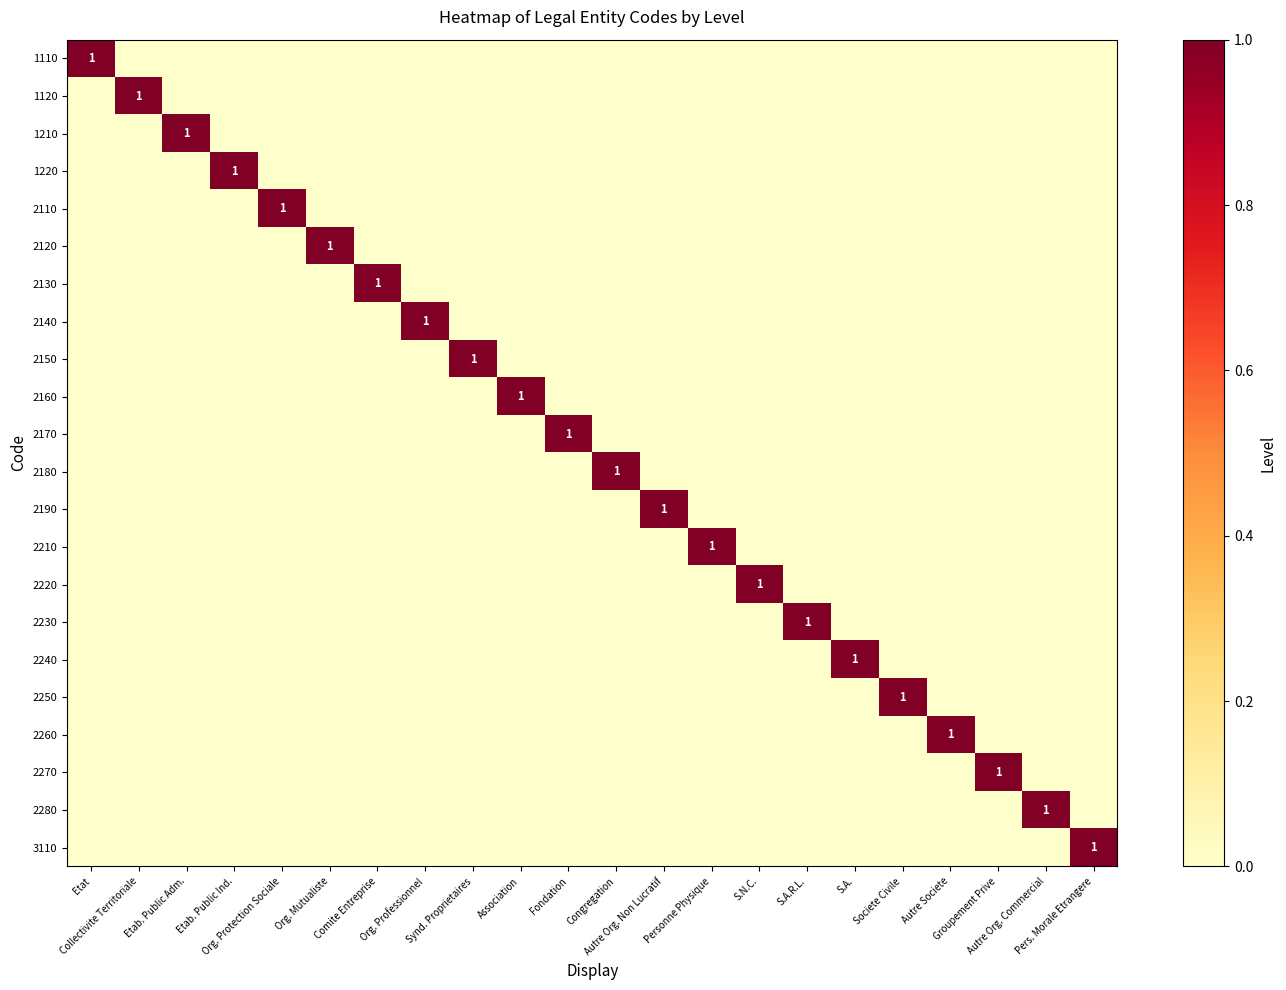

Count the 3110 values in the range 0 to 1.

22